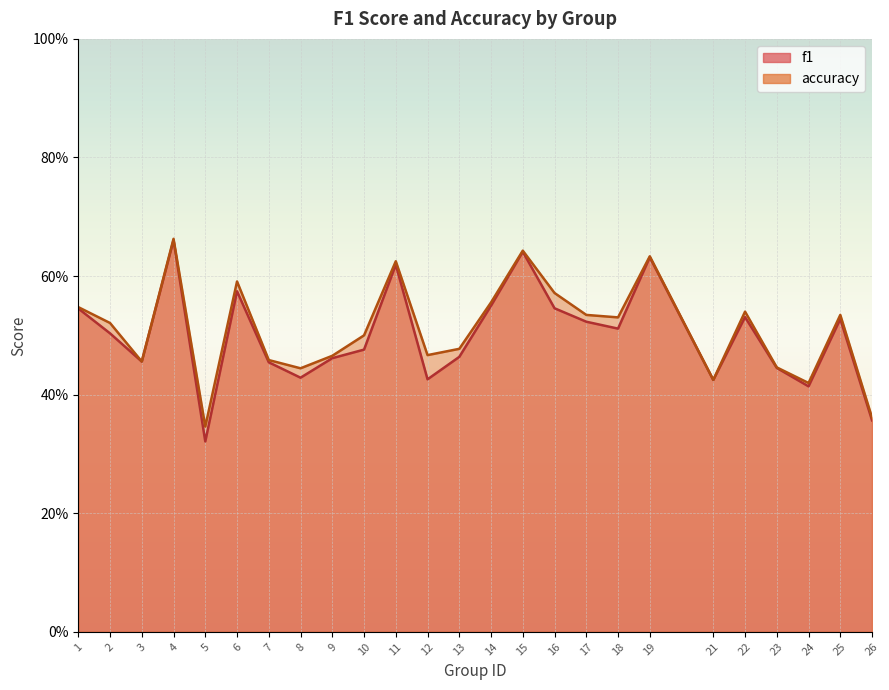

True or false: f1 and accuracy cross at least once.

False